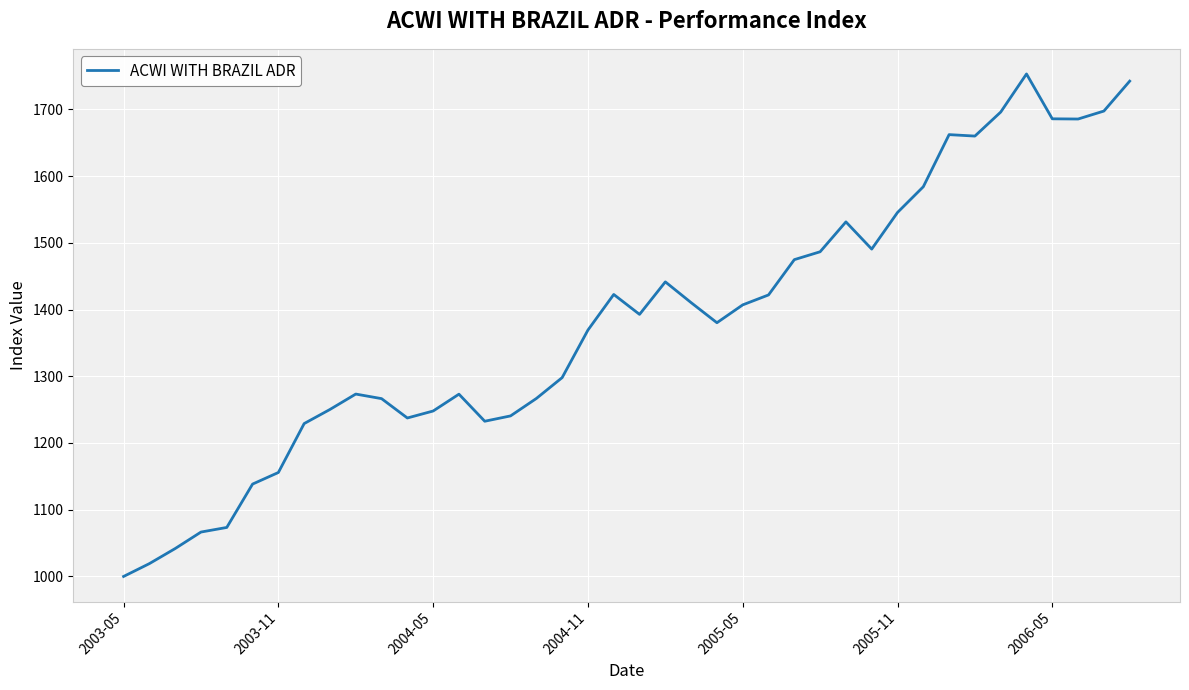

What is the smallest value displayed?

1000.0